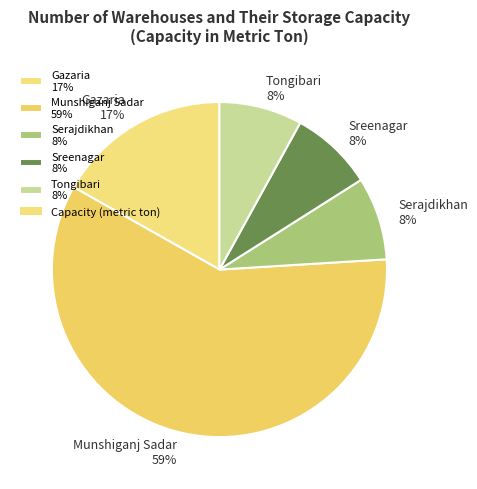

How many segments does this pie chart have?

5